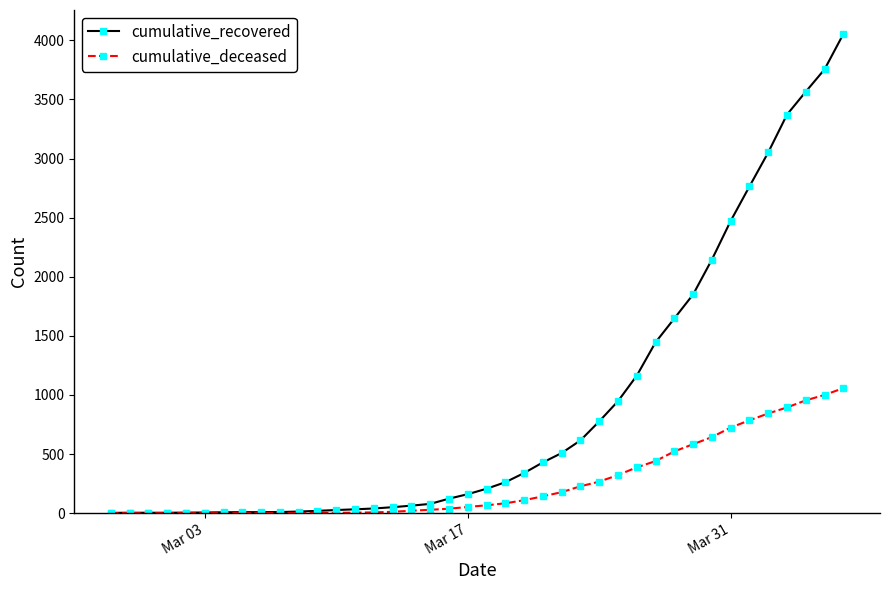

What is the greatest value displayed?

4054